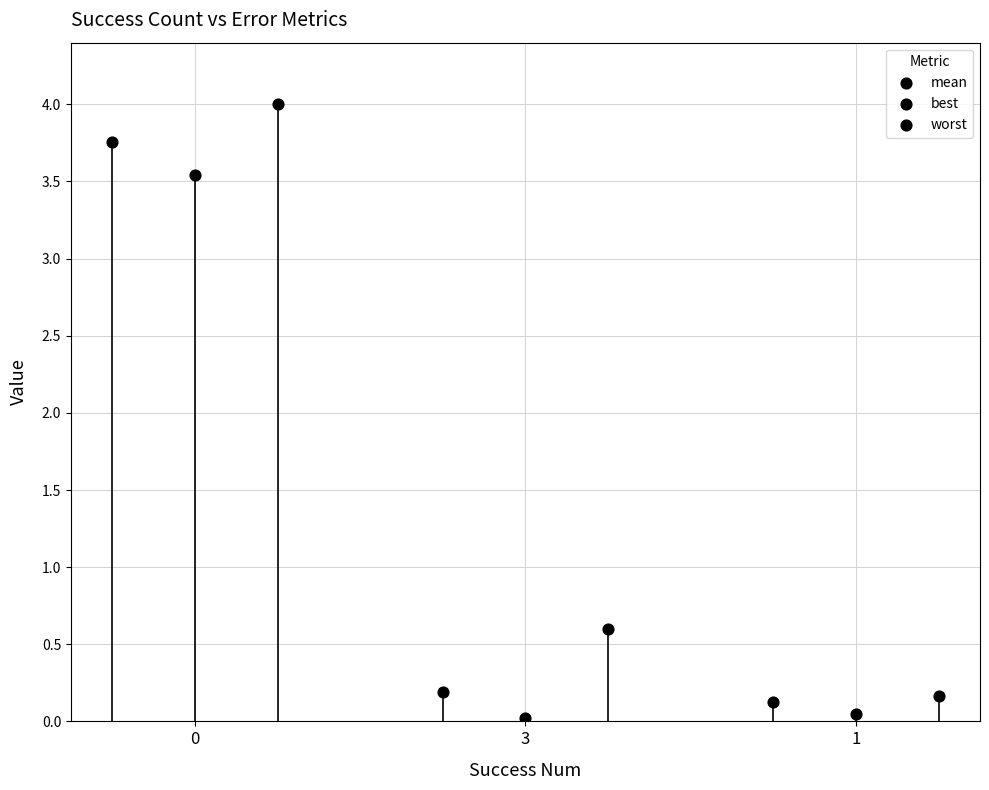

Which series has the largest total across all categories?

worst